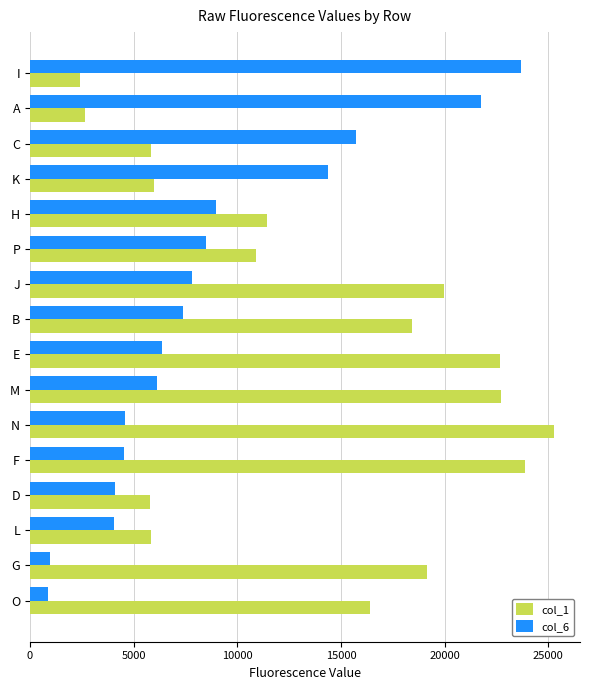

The value of col_6 at K is 8319. True or false?

False